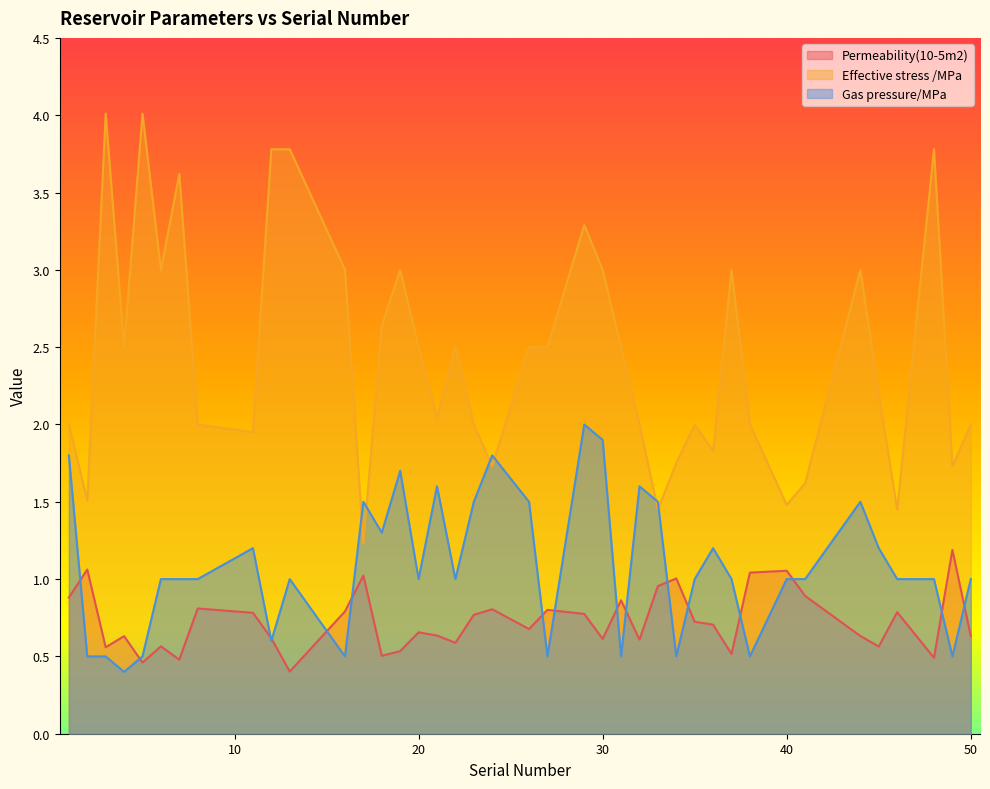

Is it true that Permeability(10-5m2) equals 0.6 at 3?

True